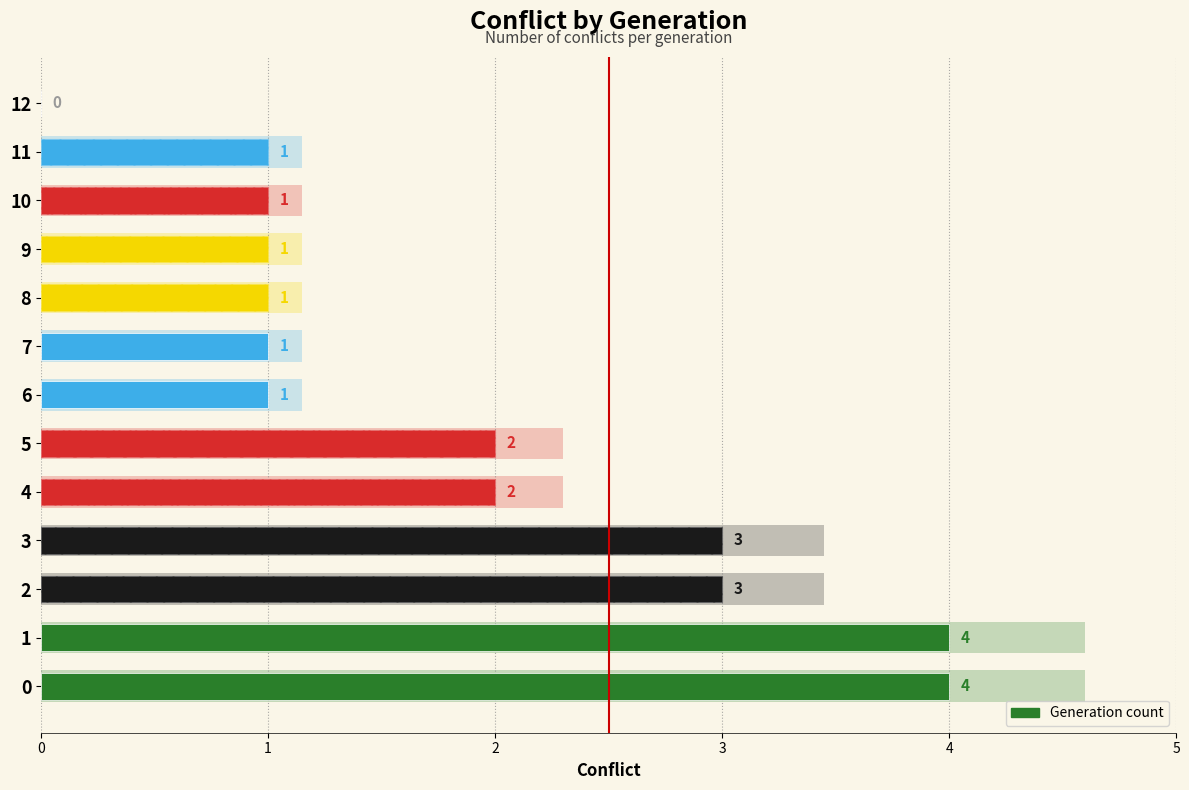

Reading right to left, list all the values displayed in this chart.

12=0	11=1	10=1	9=1	8=1	7=1	6=1	5=2	4=2	3=3	2=3	1=4	0=4